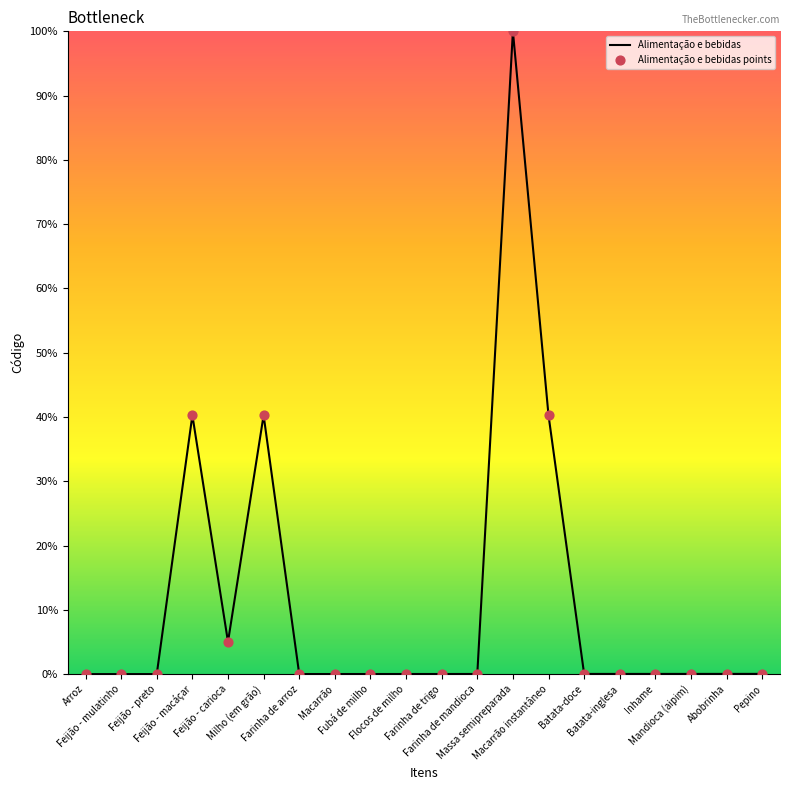

What is the maximum value shown in the chart?

100.0